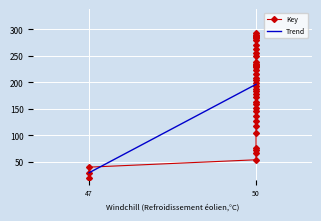

Rank the categories by value from lowest to highest.

47, 47, 47, 50, 50, 50, 50, 50, 50, 50, 50, 50, 50, 50, 50, 50, 50, 50, 50, 50, 50, 50, 50, 50, 50, 50, 50, 50, 50, 50, 50, 50, 50, 50, 50, 50, 50, 50, 50, 50